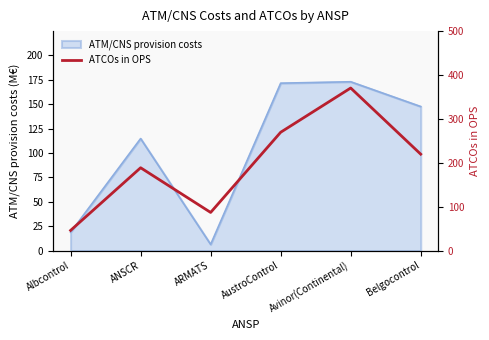

At which label does the data first exceed 220?

AustroControl